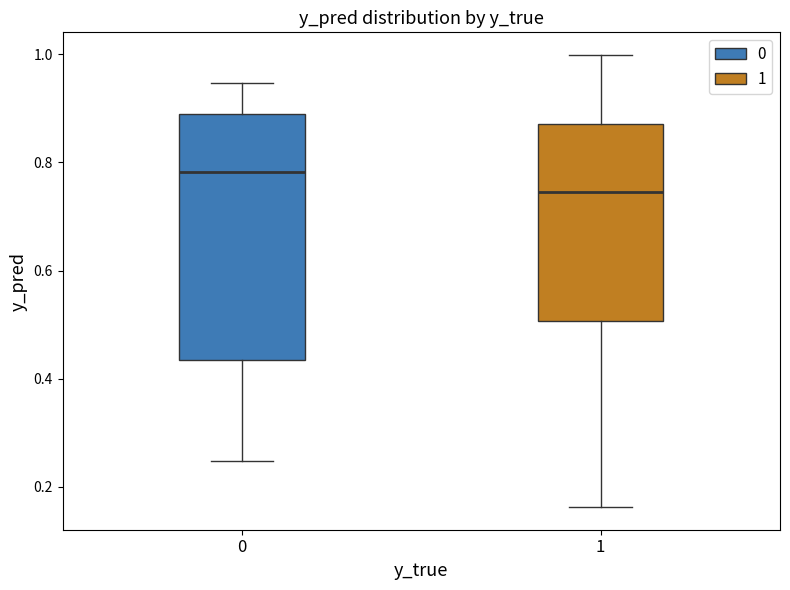

Where does the lower whisker of the box at x = 1 end on the y-axis? The values are not printed on the chart, so give them approximately, as read against the axis.

0.16